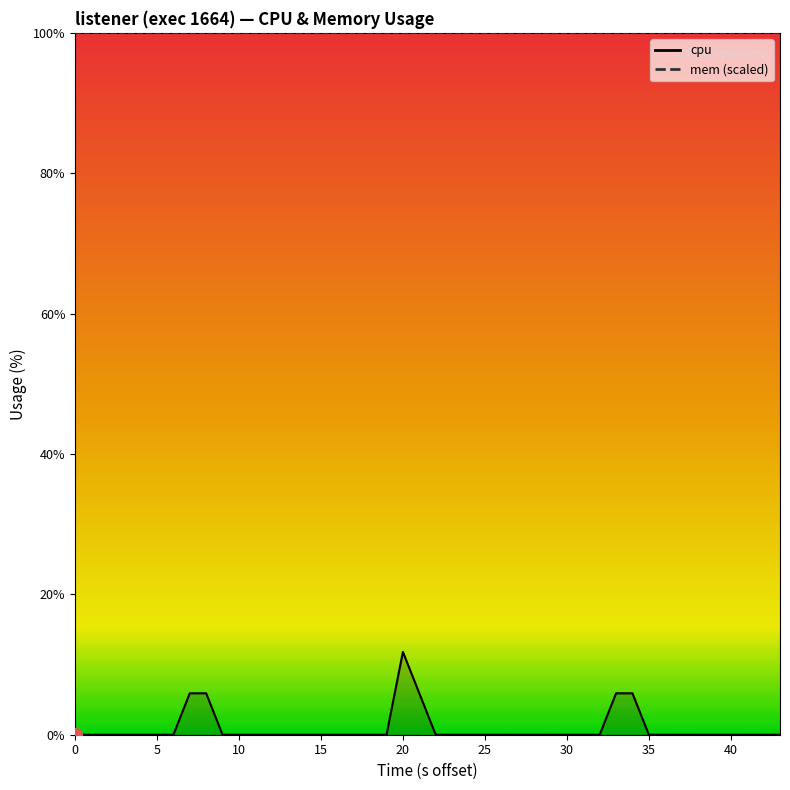

Does the chart have visible grid lines?

No